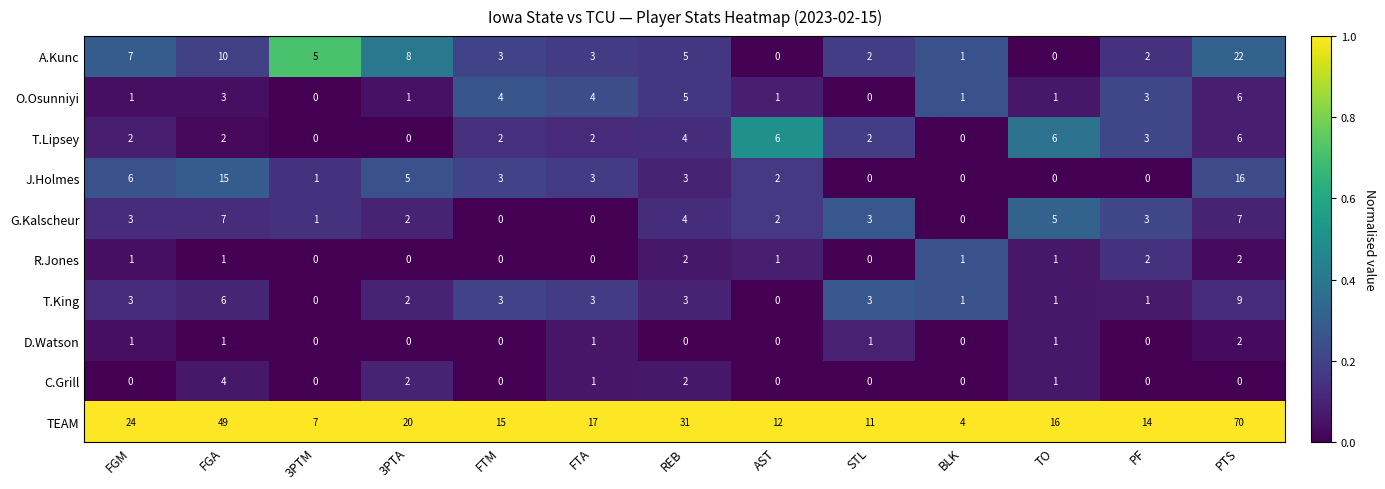

What is the total value across all series at PTS?

140